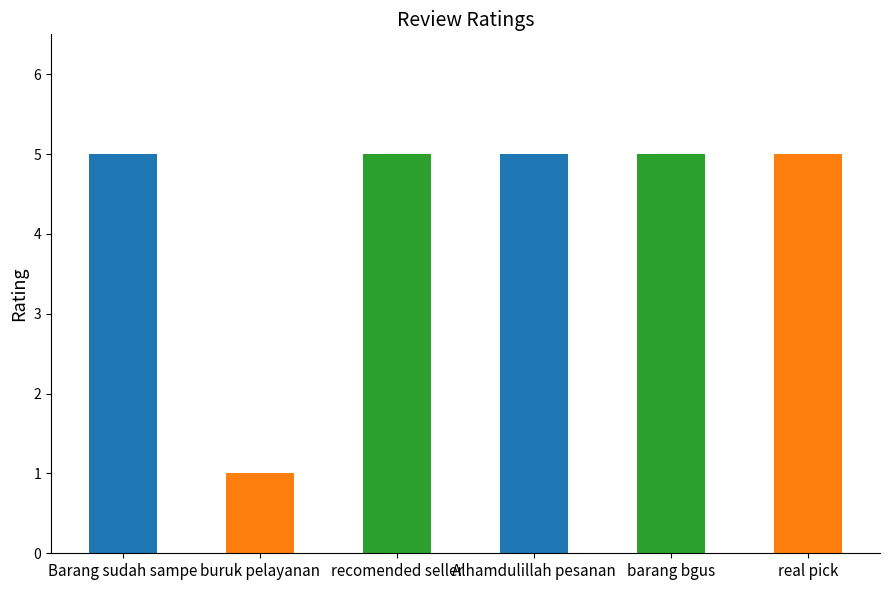

What is the smallest value displayed?

1